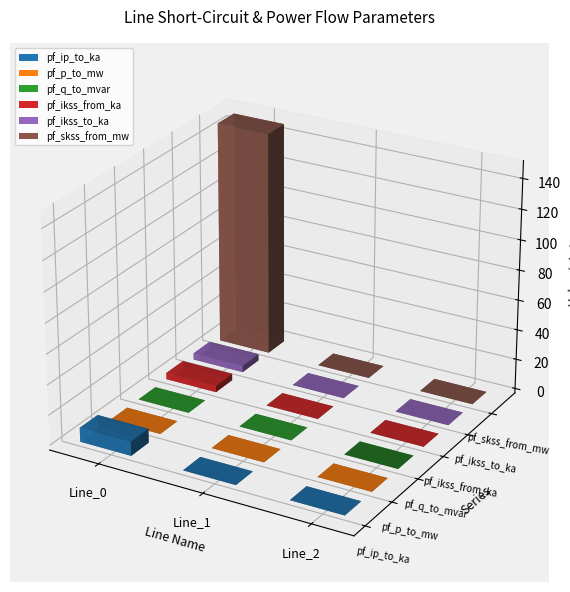

Reading left to right, list all the values displayed in this chart.

pf_ip_to_ka: 9.3	0.0	0.0
pf_p_to_mw: -0.0	0.0	0.0
pf_q_to_mvar: -0.0	-0.0	-0.0
pf_ikss_from_ka: 4.3	0.0	0.0
pf_ikss_to_ka: 4.3	0.0	0.0
pf_skss_from_mw: 148.4	0.0	0.0